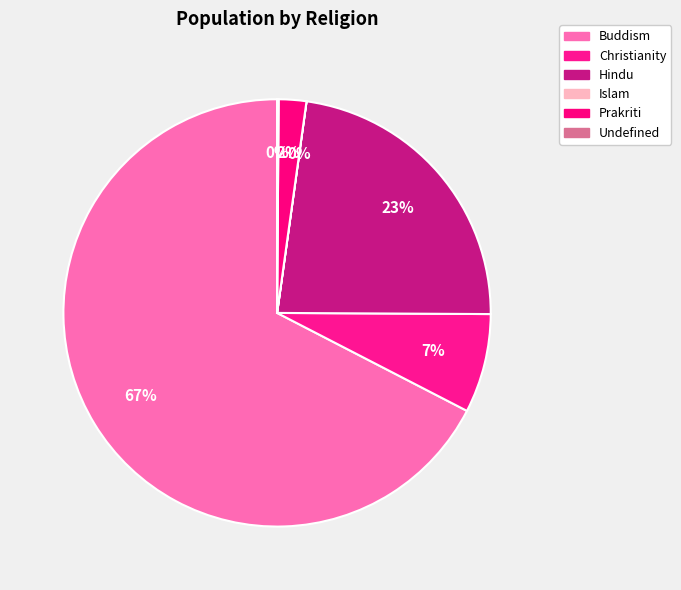

Which slice is the smallest?

Islam